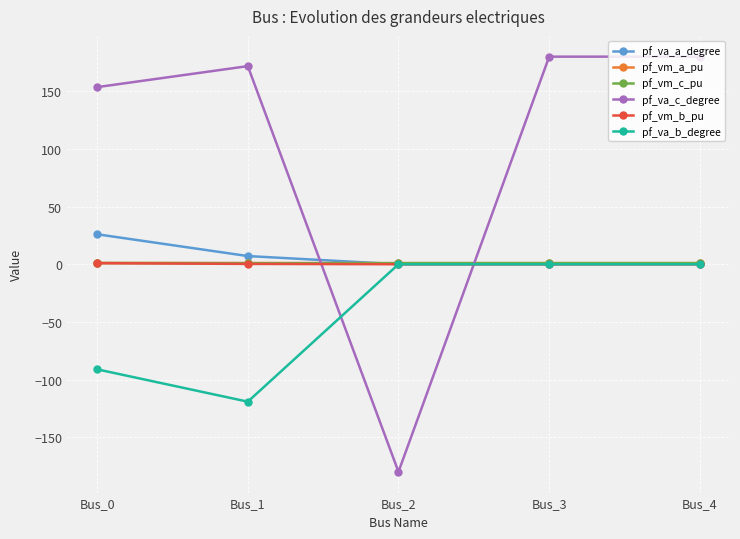

How many lines are shown in the chart?

6